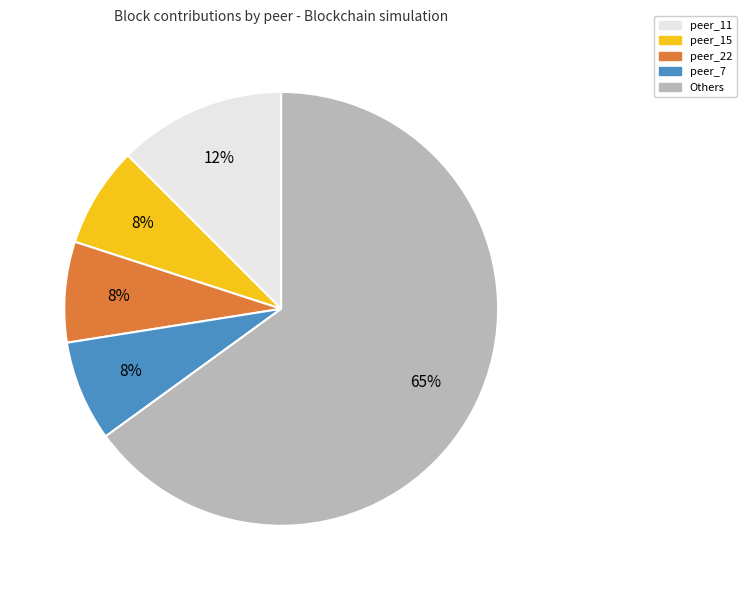

To the nearest percent, what is the average slice percentage?

20%